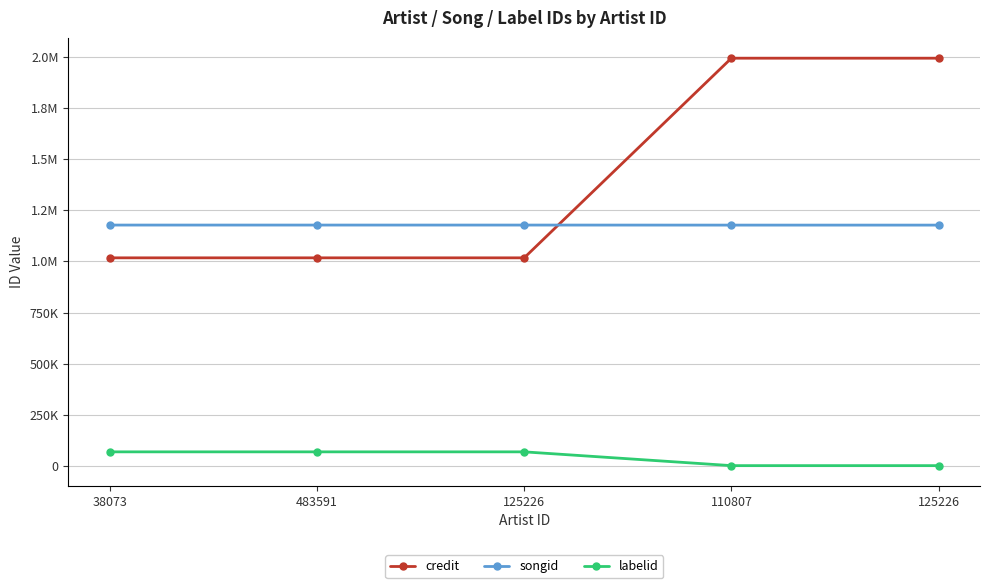

Is this an area chart (filled region under the line)?

No